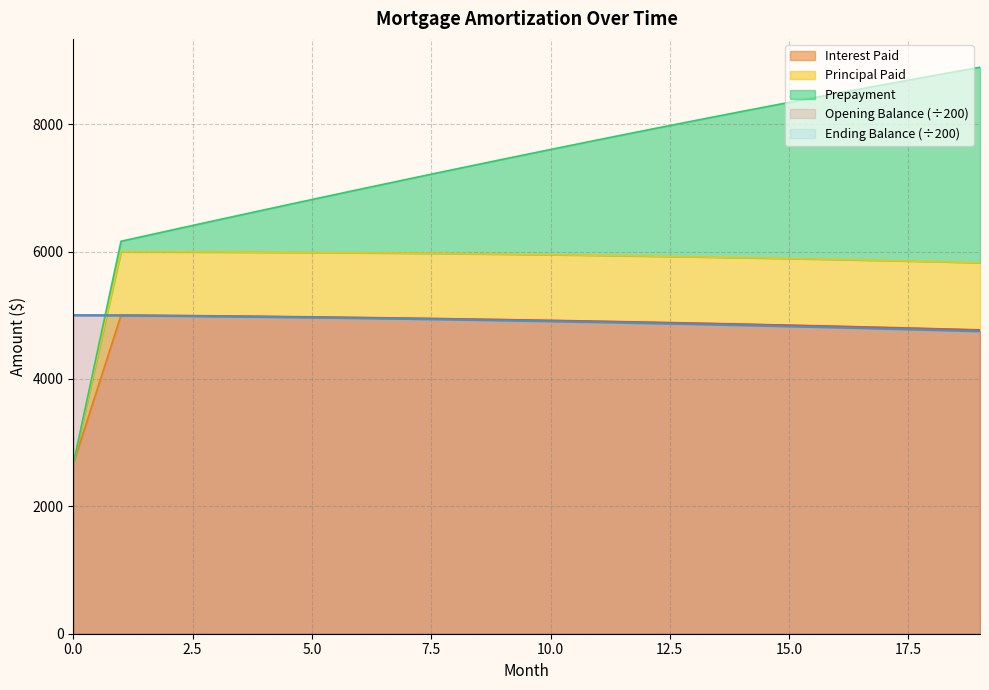

Does the chart display data point markers on the line(s)?

No